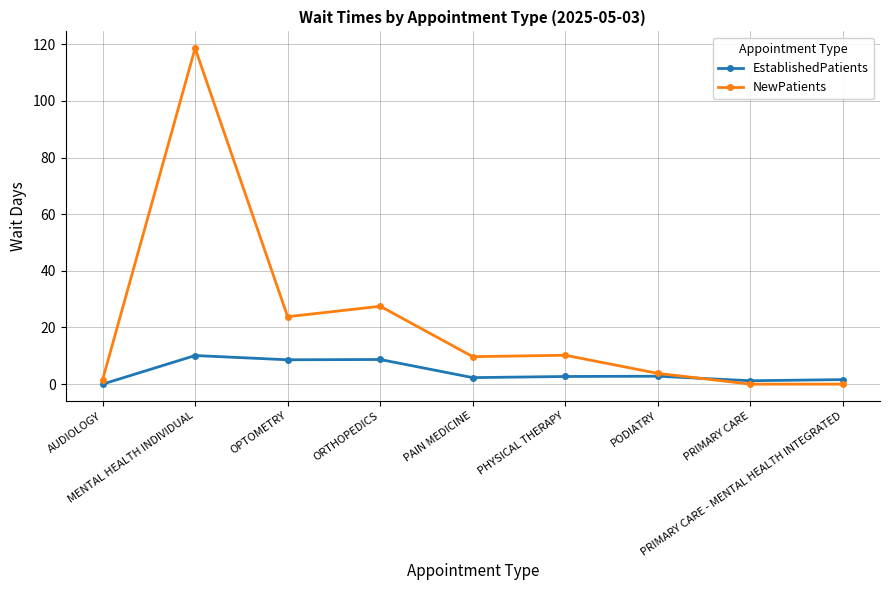

What position from the right is PODIATRY?

3